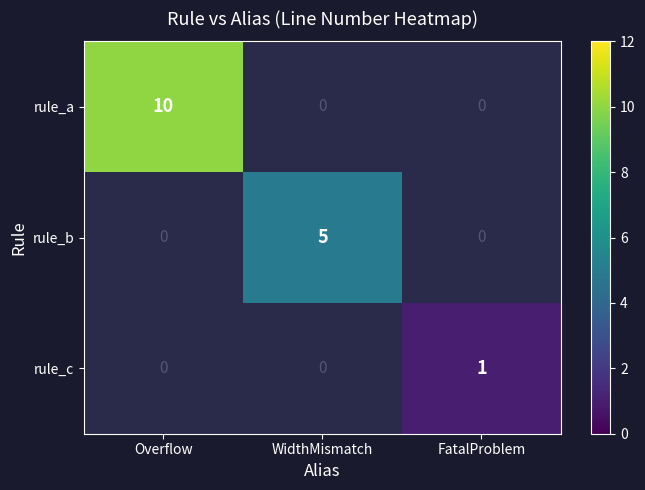

The value of rule_b at WidthMismatch is 3. True or false?

False